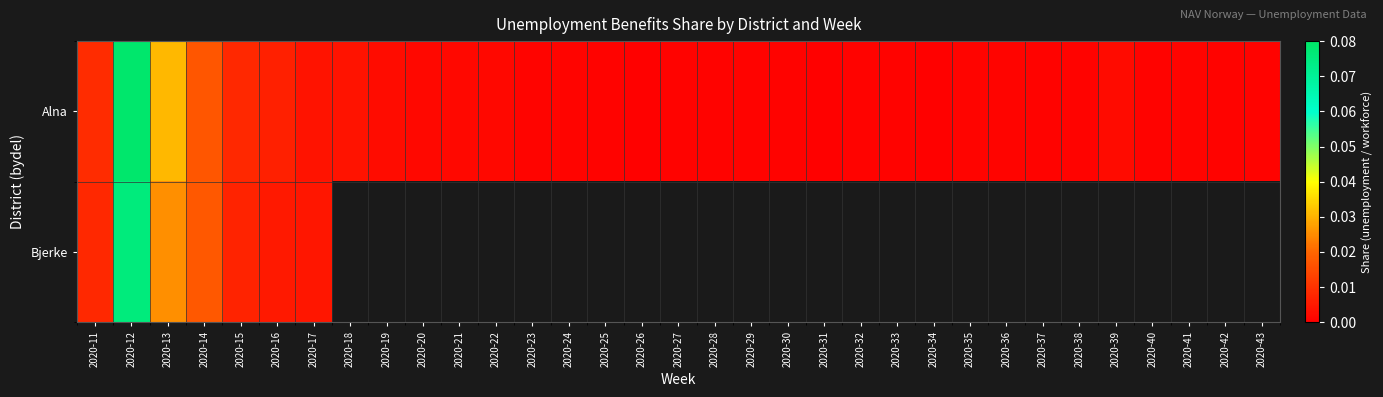

Rank the categories by Alna value from highest to lowest.

2020-12, 2020-13, 2020-14, 2020-11, 2020-15, 2020-16, 2020-17, 2020-18, 2020-19, 2020-39, 2020-22, 2020-21, 2020-20, 2020-24, 2020-23, 2020-35, 2020-36, 2020-41, 2020-28, 2020-42, 2020-25, 2020-38, 2020-40, 2020-27, 2020-30, 2020-43, 2020-29, 2020-32, 2020-33, 2020-37, 2020-26, 2020-34, 2020-31